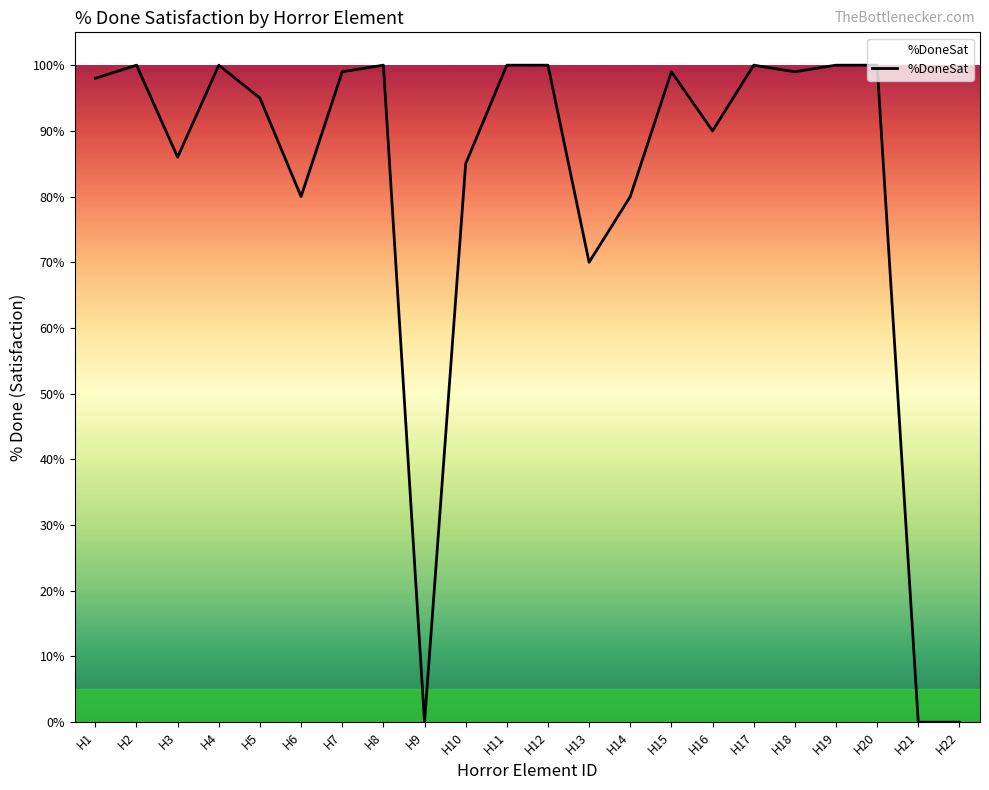

The chart shows a value of 1.4 at H15. True or false?

False